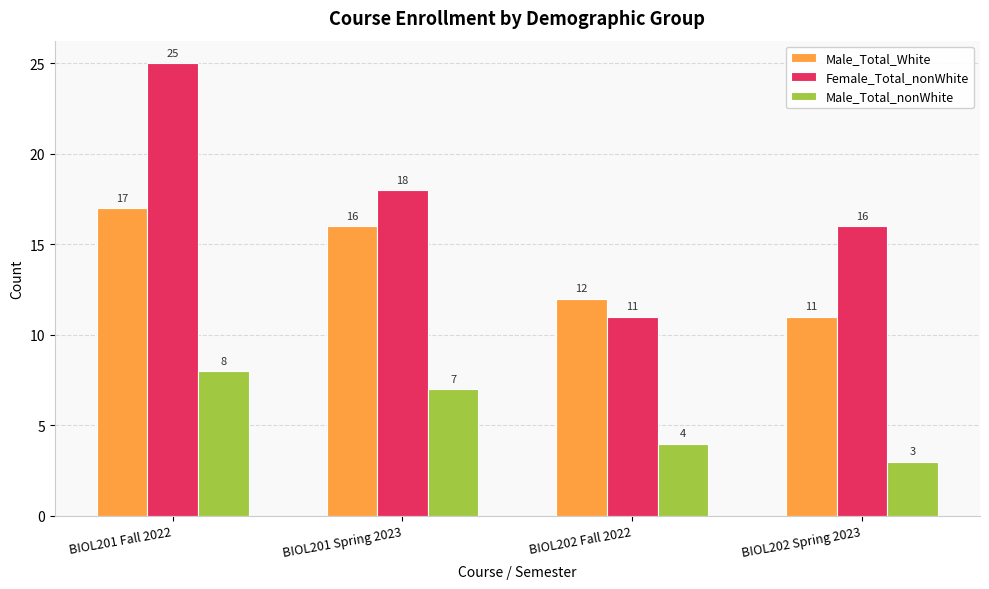

Does the chart contain stacked bars?

No